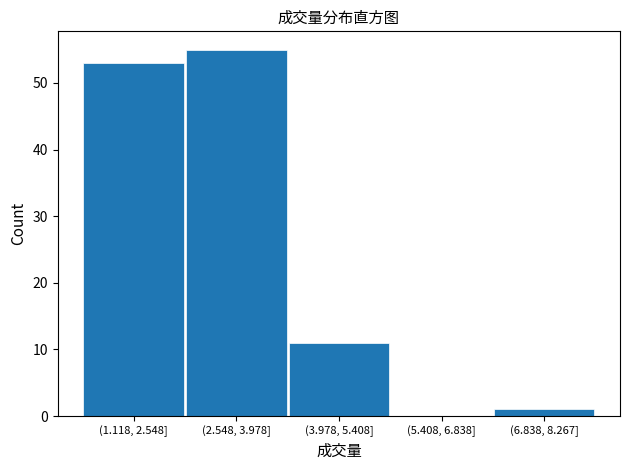

Reading left to right, transcribe all the data shown in this chart.

(1.118, 2.548]=53	(2.548, 3.978]=55	(3.978, 5.408]=11	(5.408, 6.838]=0	(6.838, 8.267]=1